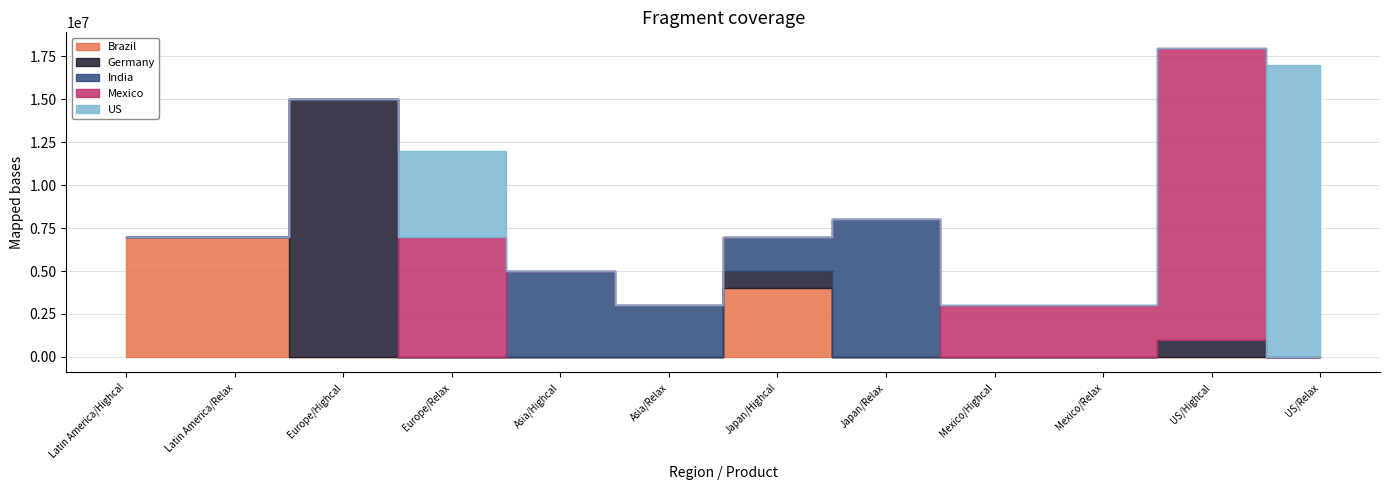

At which category is the sum across all series the highest?

US/Highcal